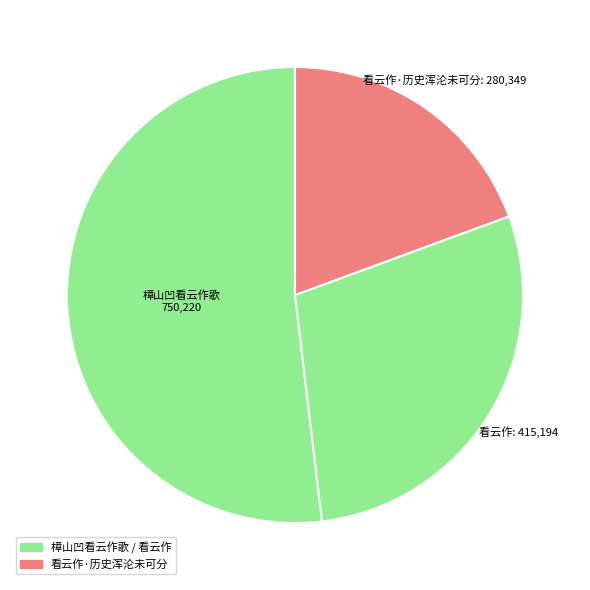

How many slices are in this pie chart?

3